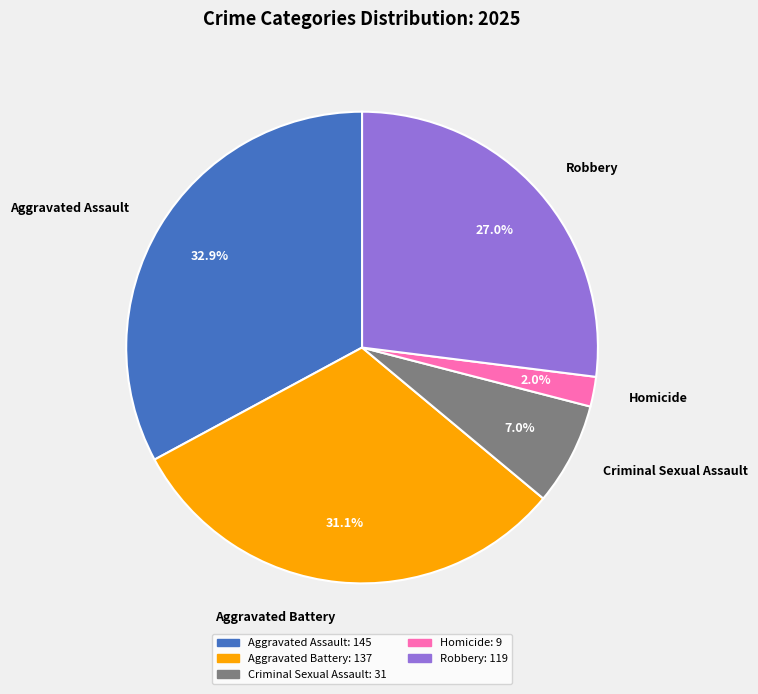

To the nearest percent, what is the average slice percentage?

20%